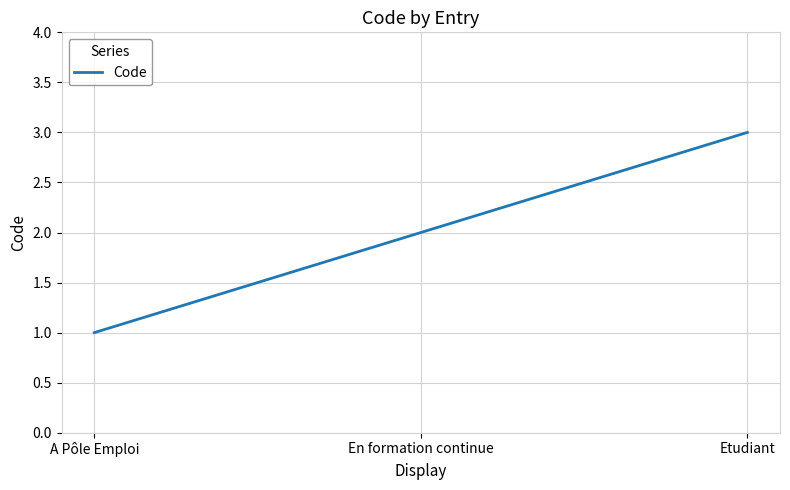

What is the difference between the values at A Pôle Emploi and Etudiant?

2